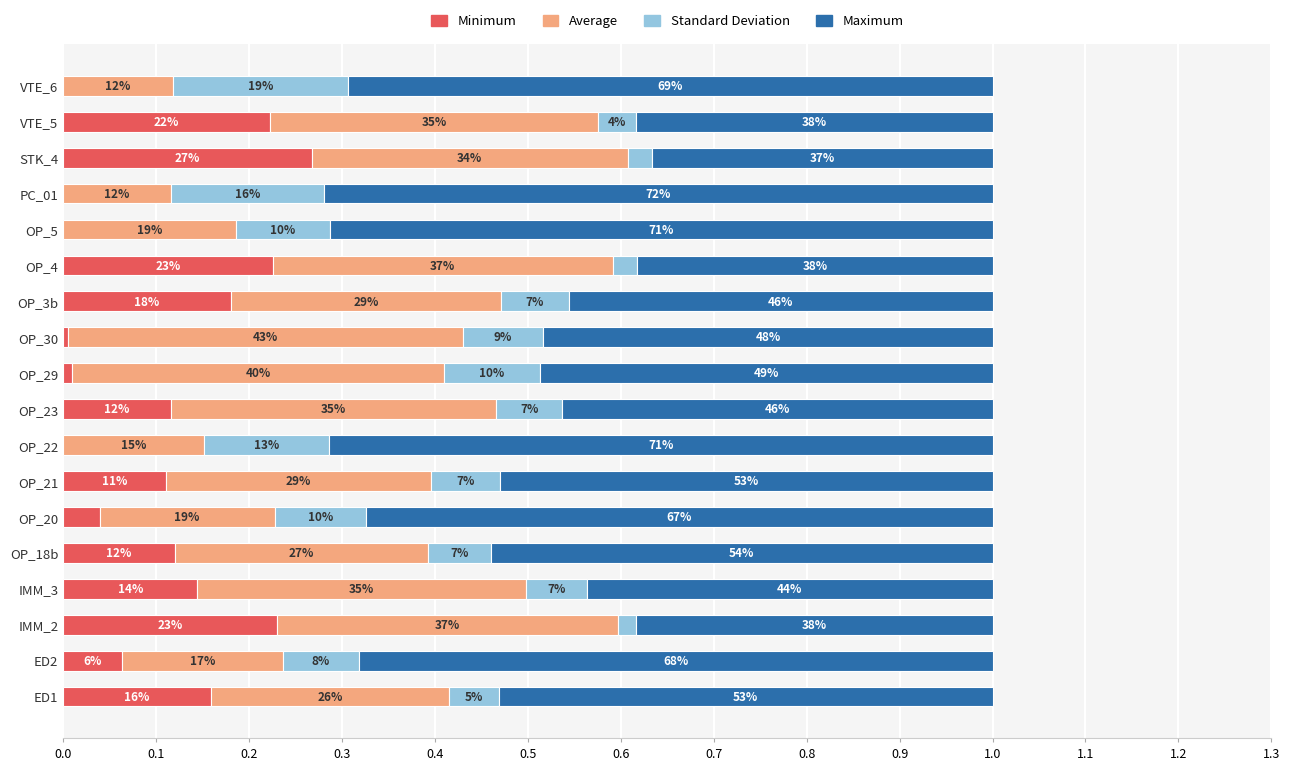

Which series has the largest total across all categories?

Maximum